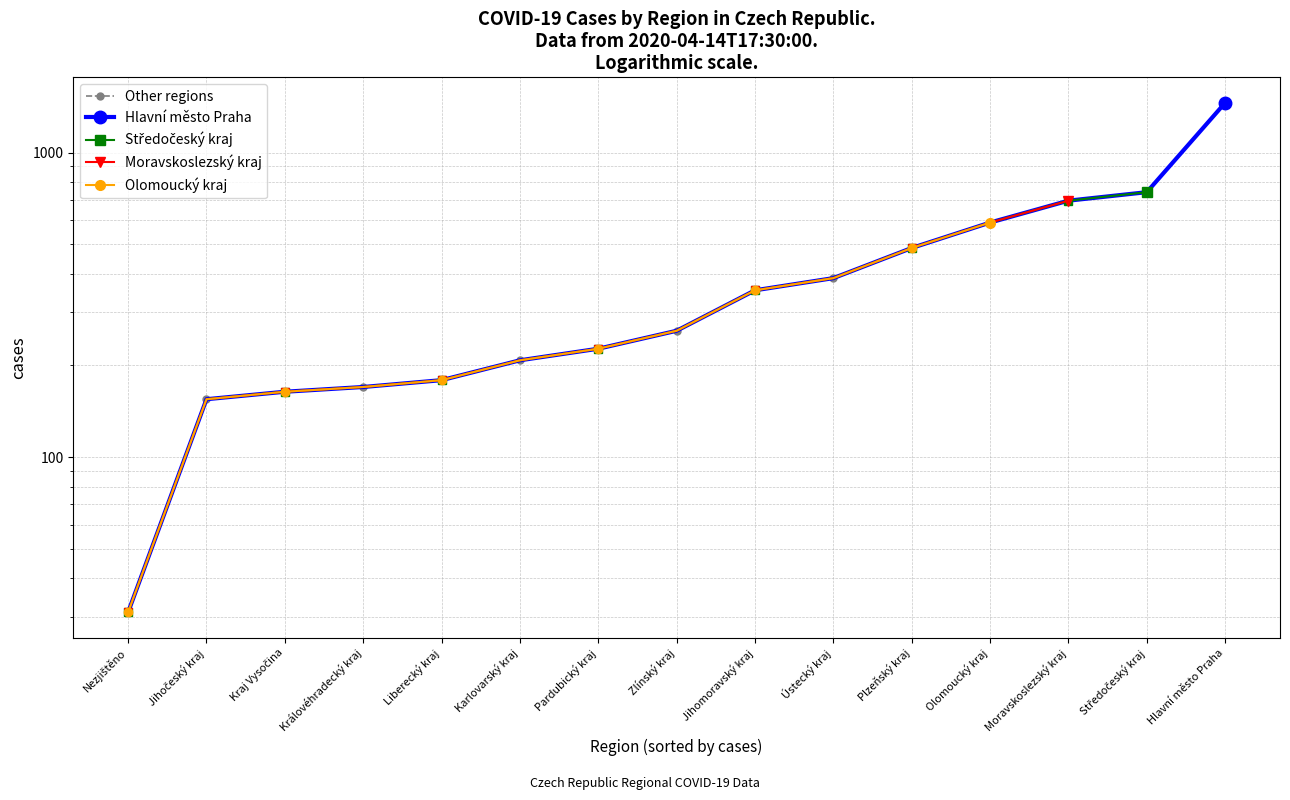

True or false: the data has more than 0 interior local peaks.

False